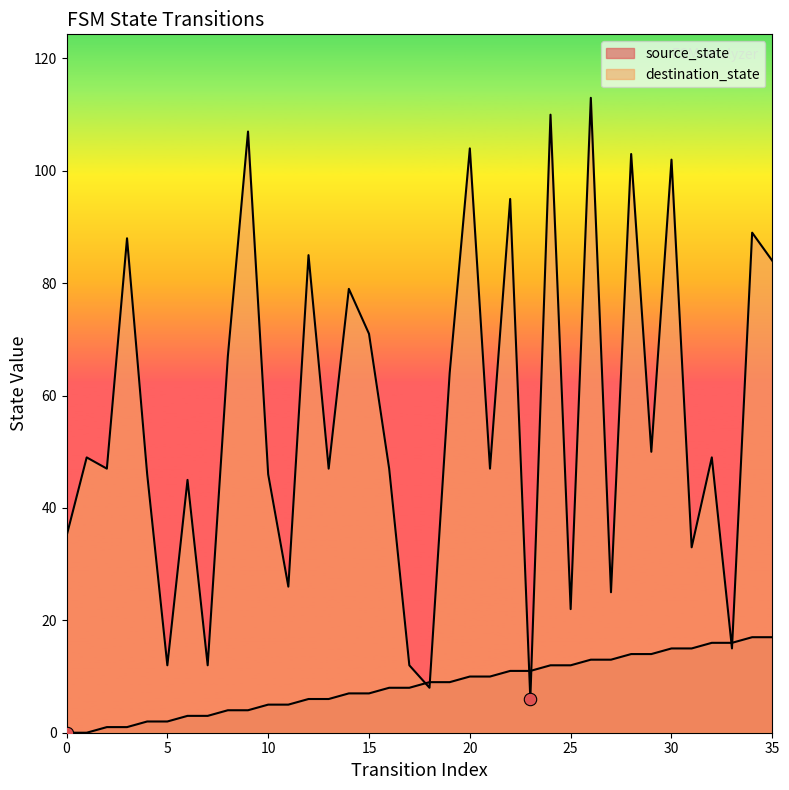

What are all the series names shown in the legend?

source_state, destination_state